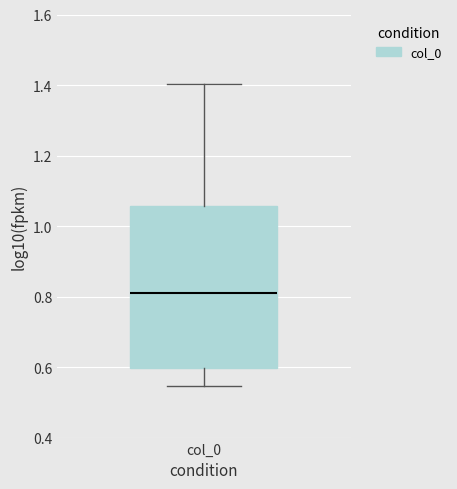

Transcribe this box plot: give where the median line is, the range the box spans, and where the two whiskers end, as read against the y-axis. The values are not printed on the chart, so give them approximately, as read against the axis.

median 0.80, box 0.60 to 1.06, whiskers 0.54 to 1.40